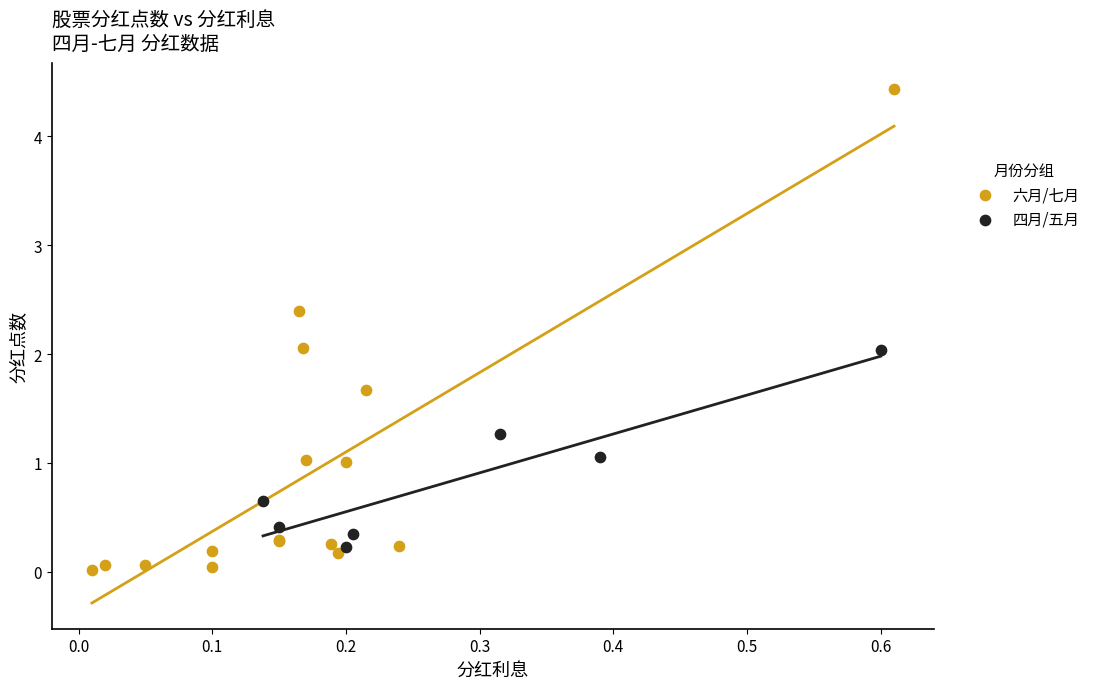

Which series contains the highest Y value?

六月/七月